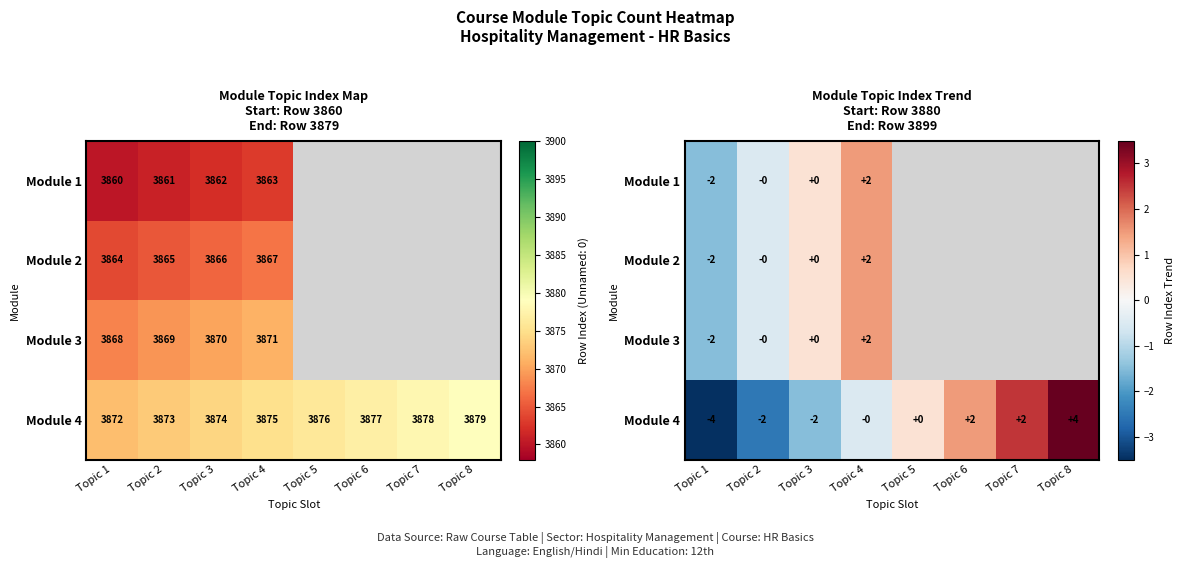

At which label does Module 3 reach its minimum?

Topic 1